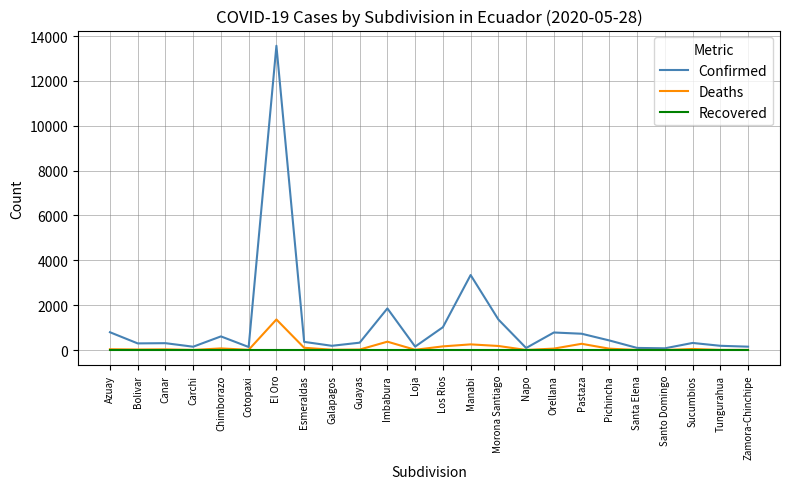

What value does the Confirmed series have at Morona Santiago?

1361